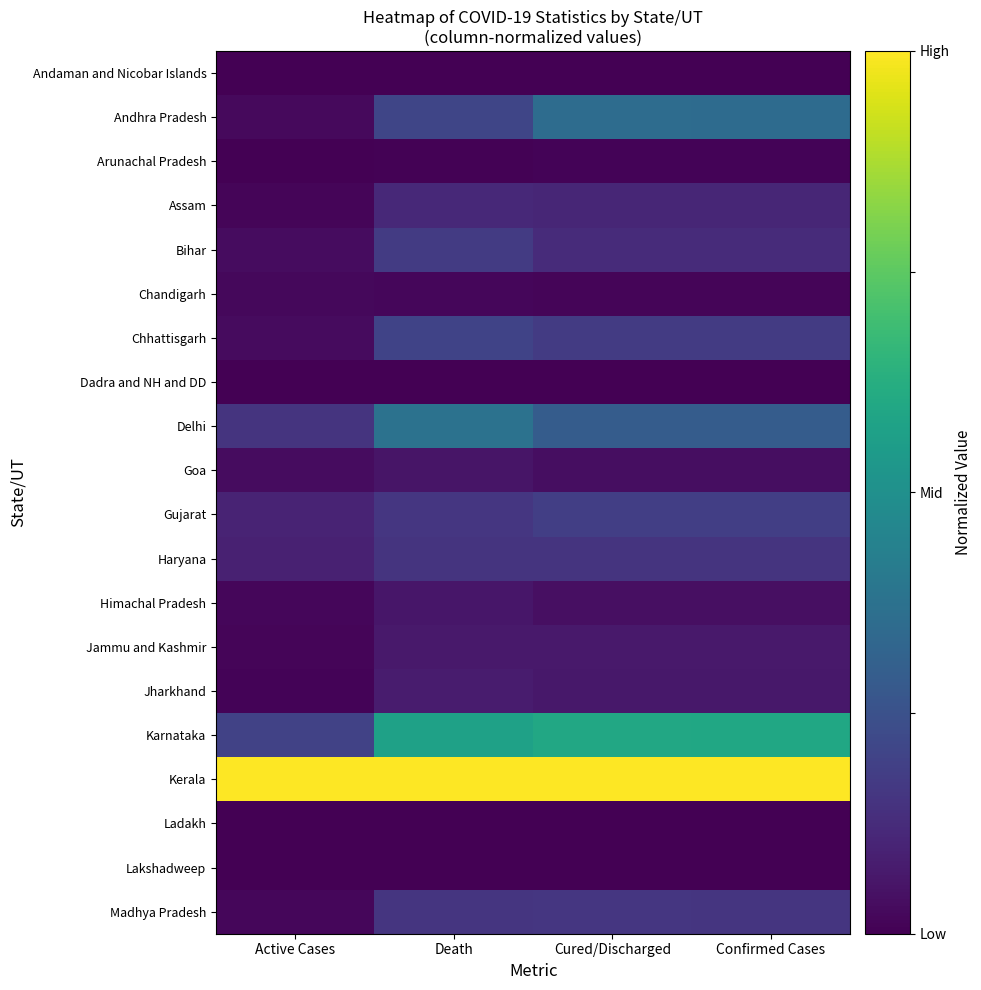

Which series has the largest range (max minus min)?

Karnataka